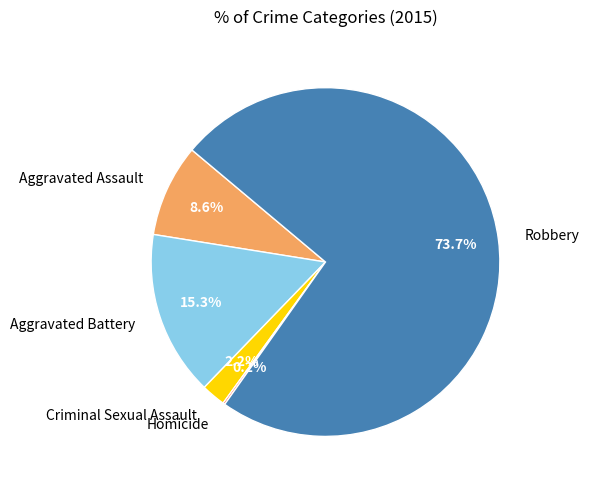

Does Robbery account for over 50% of the chart?

Yes